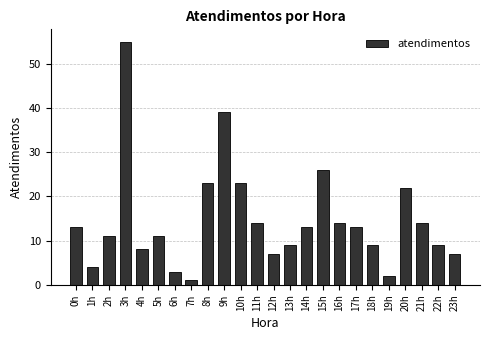

What is the label of the 20th bar from the right?

4h